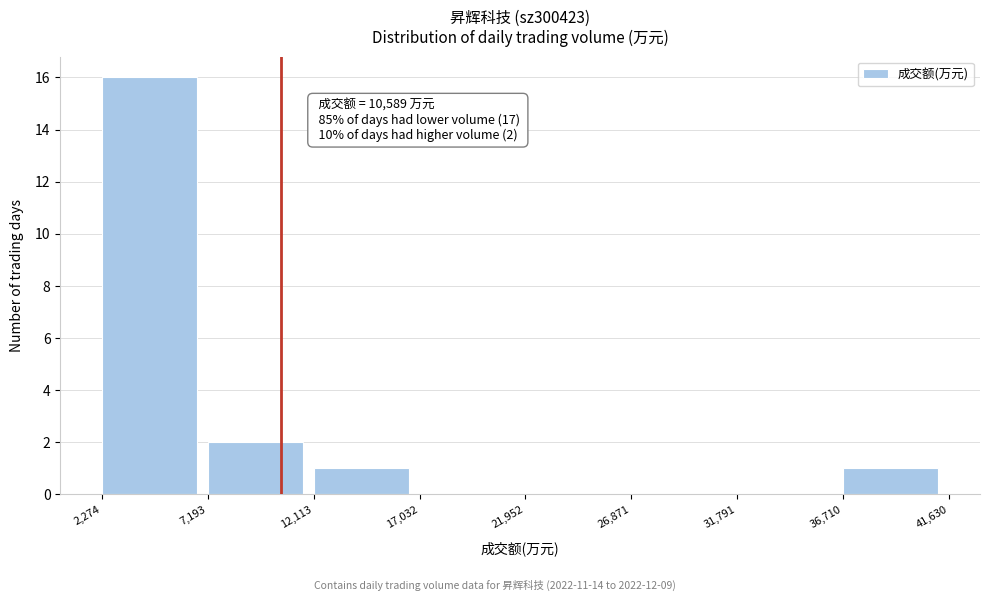

Which range on the x-axis has the tallest bar?

2,274 to 7,193